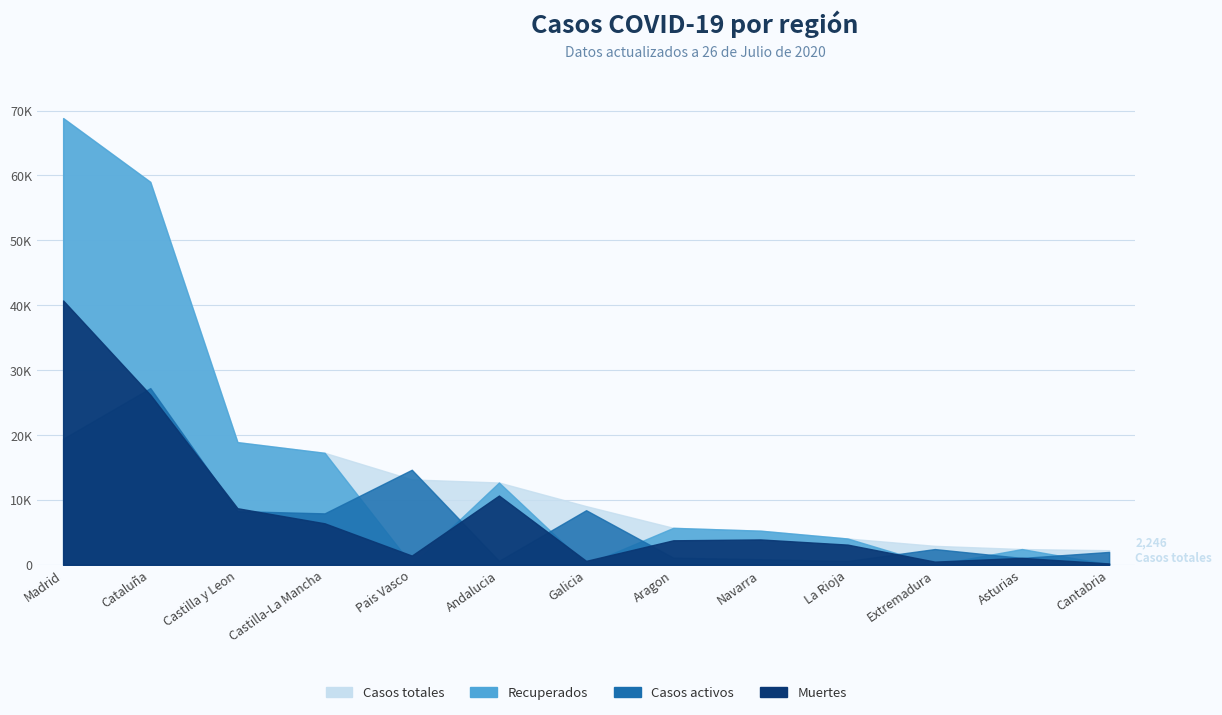

What is the label of the 8th point from the right?

Andalucia